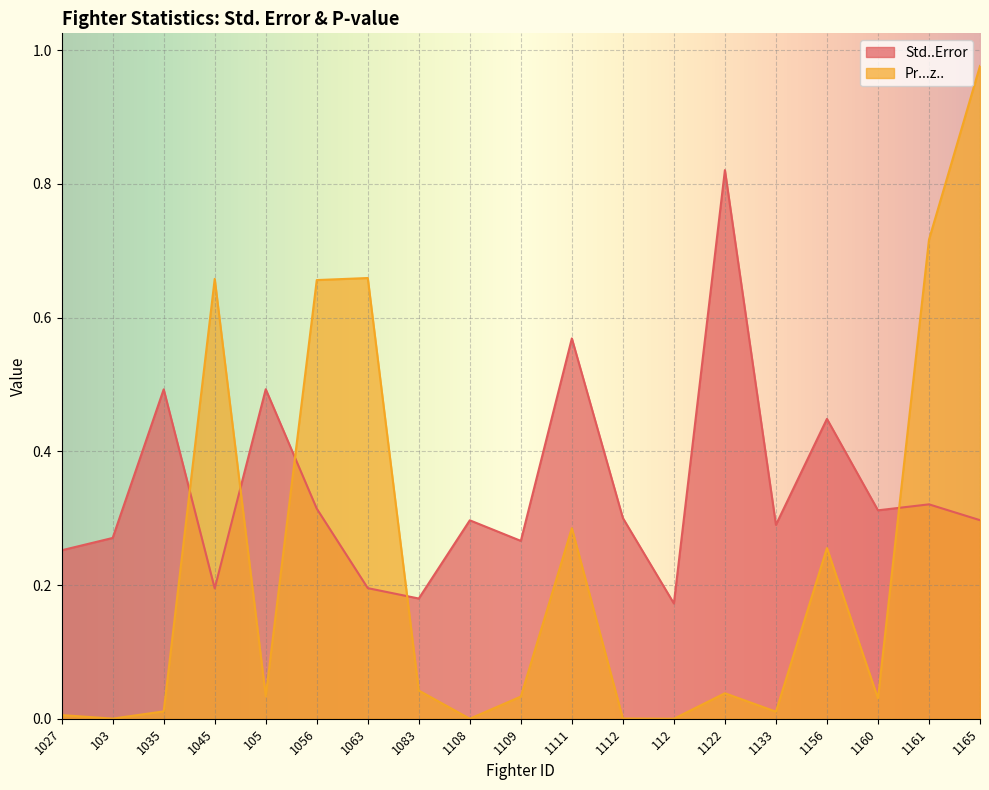

True or false: Pr...z.. has more than 1 interior local peaks.

True